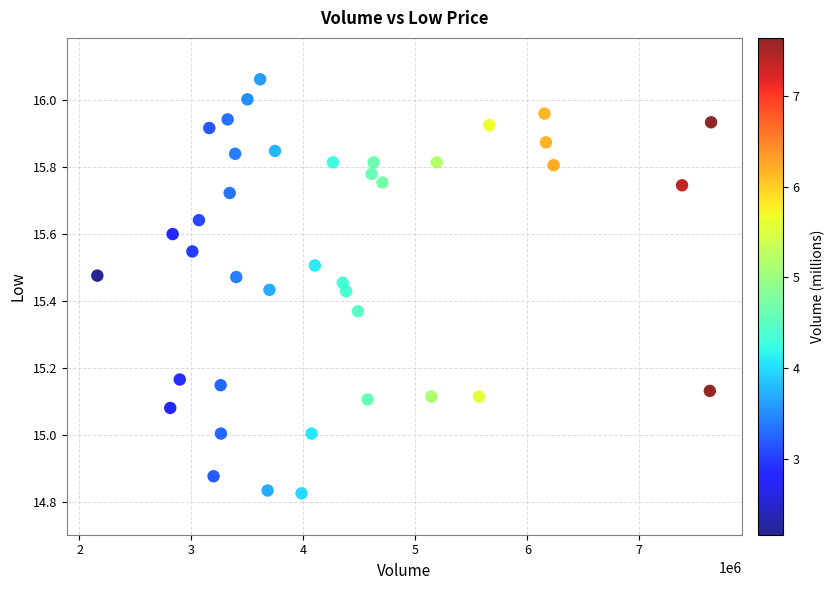

What is the range of Y values (max minus min)?

1.2